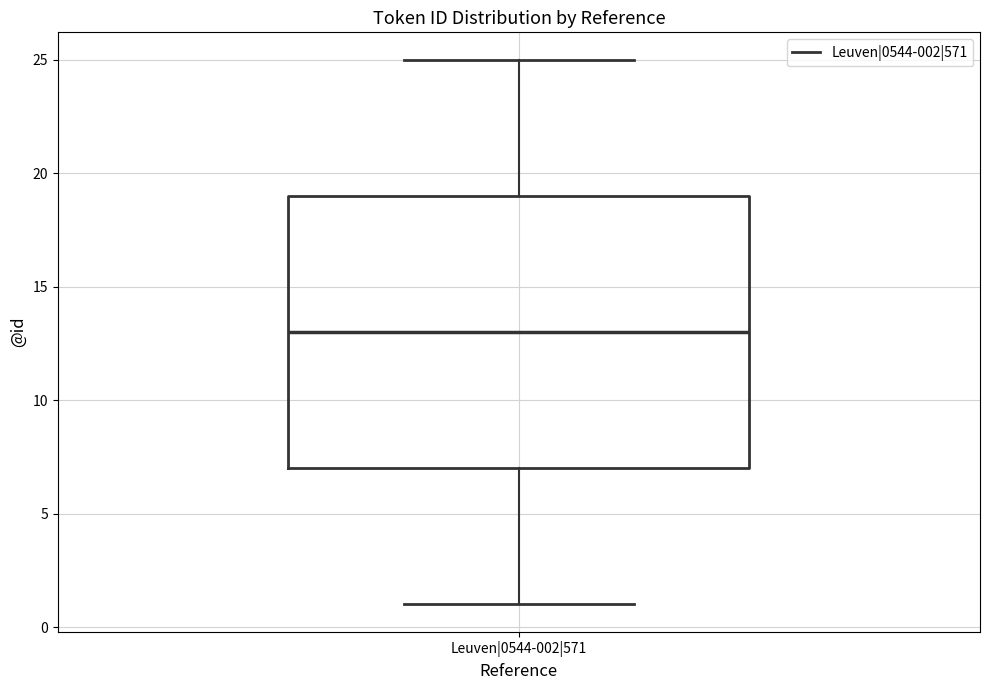

Transcribe this box plot: give where the median line is, the range the box spans, and where the two whiskers end, as read against the y-axis. The values are not printed on the chart, so give them approximately, as read against the axis.

median 13, box 7 to 19, whiskers 1 to 25